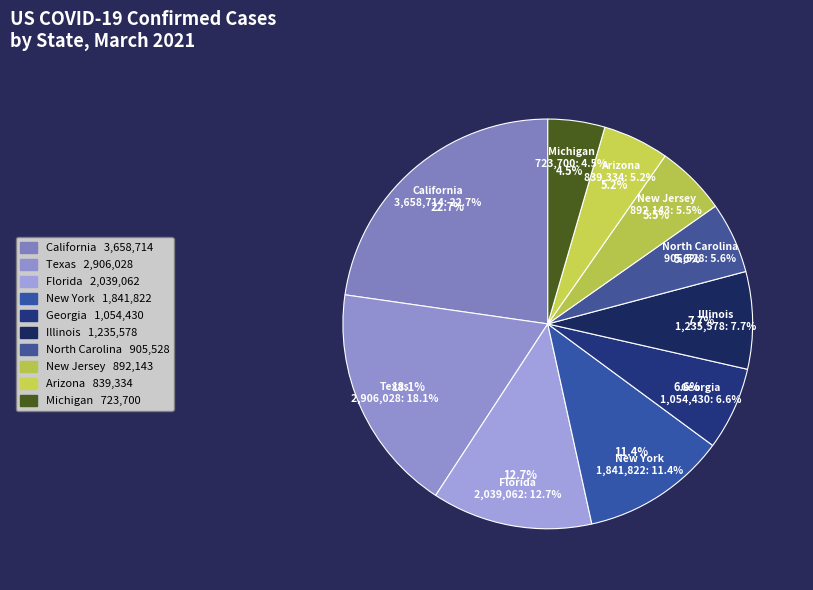

How many slices are in this pie chart?

10